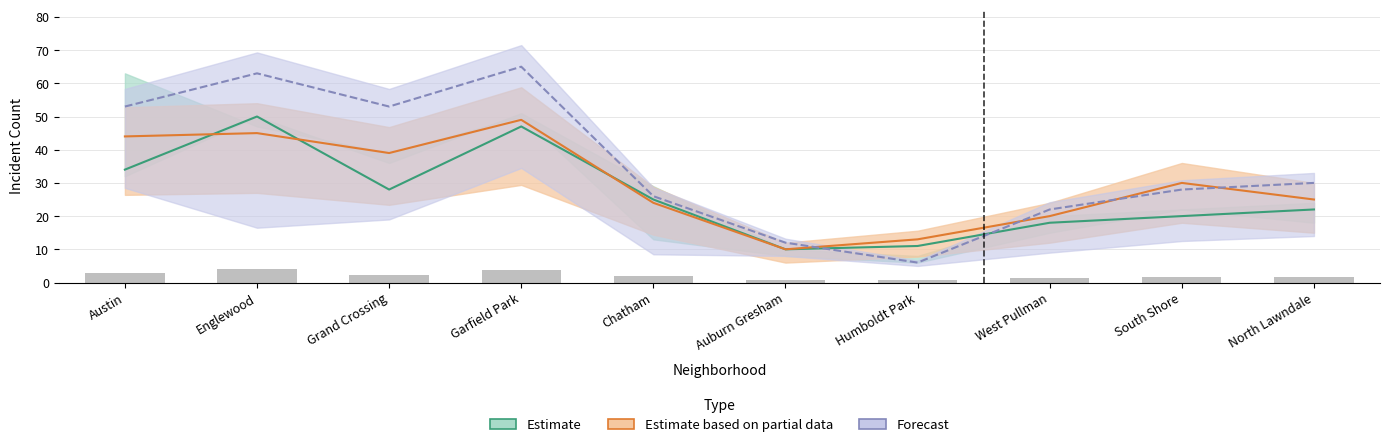

How many data points in 2022 are less than 30?

5